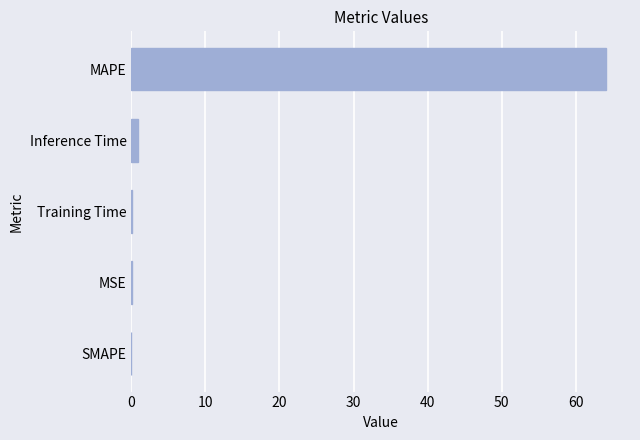

The value at MSE is 0.0. True or false?

True